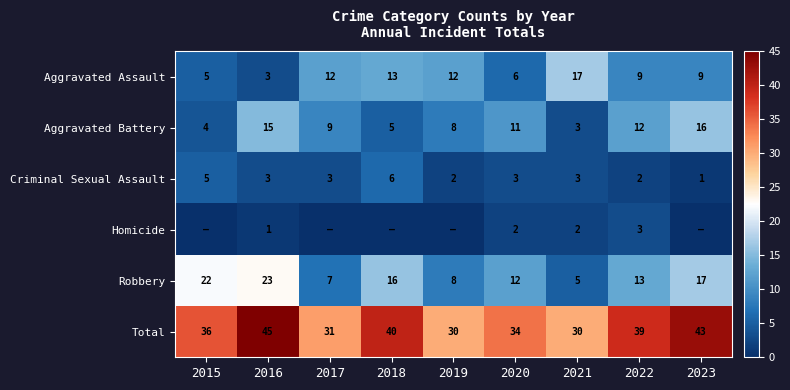

What value does the Total series have at 2016?

45